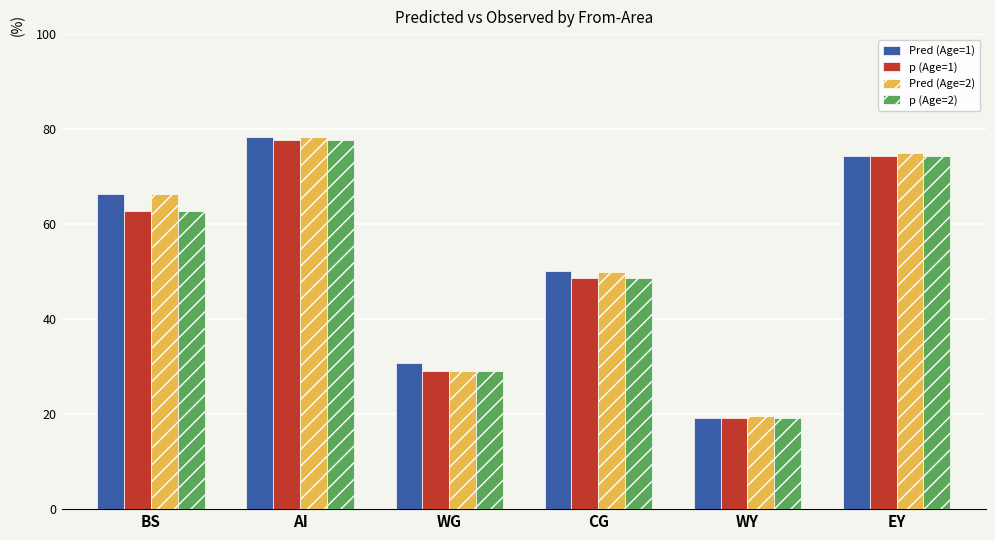

What is the value of the p (Age=2) bar at the 4th from the left?

48.6